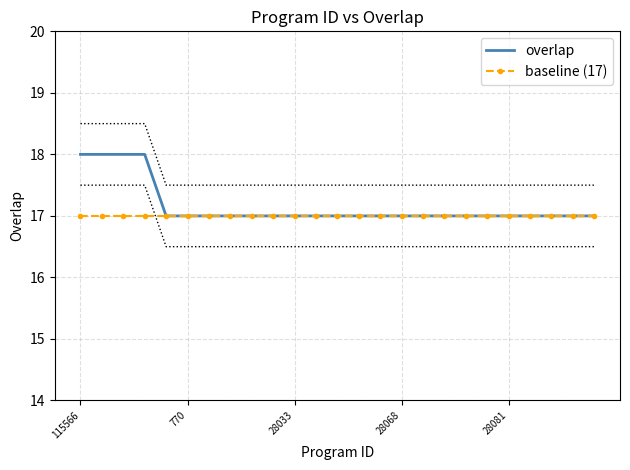

Reading left to right, transcribe all the data shown in this chart.

overlap: 18	18	18	18	17	17	17	17	17	17	17	17	17	17	17	17	17	17	17	17	17	17	17	17	17
baseline (17): 17	17	17	17	17	17	17	17	17	17	17	17	17	17	17	17	17	17	17	17	17	17	17	17	17